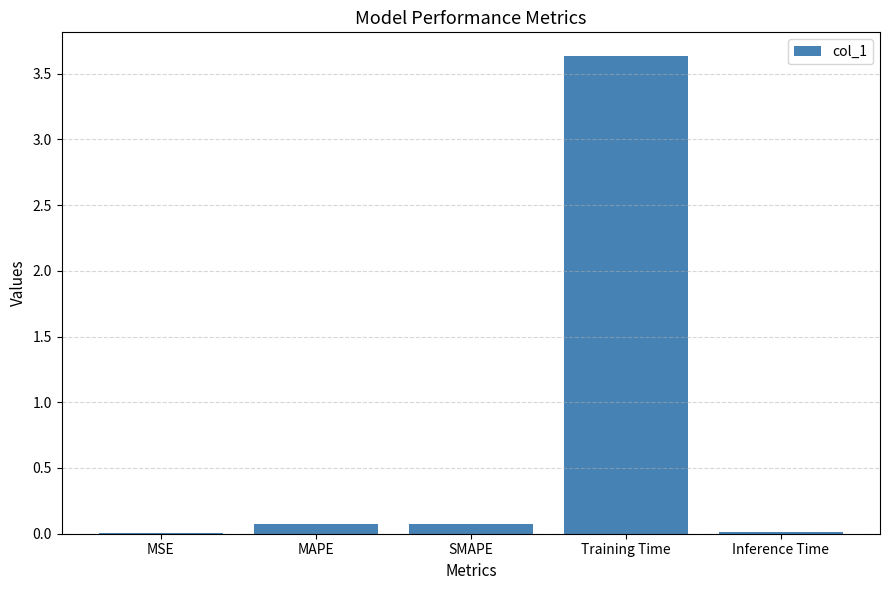

At which category does the chart reach its peak across all series?

Training Time